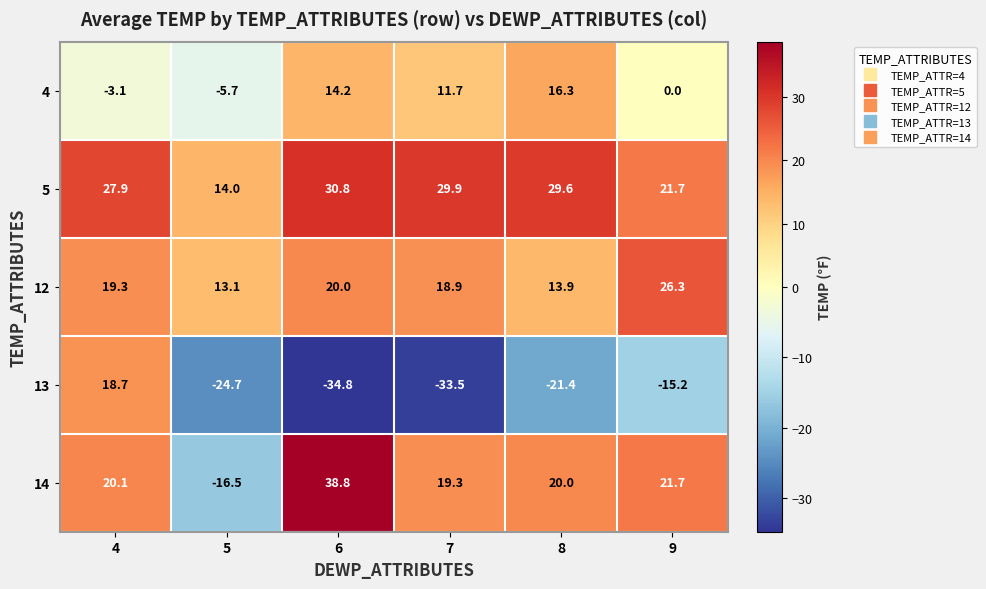

How many data points does each series have?

6